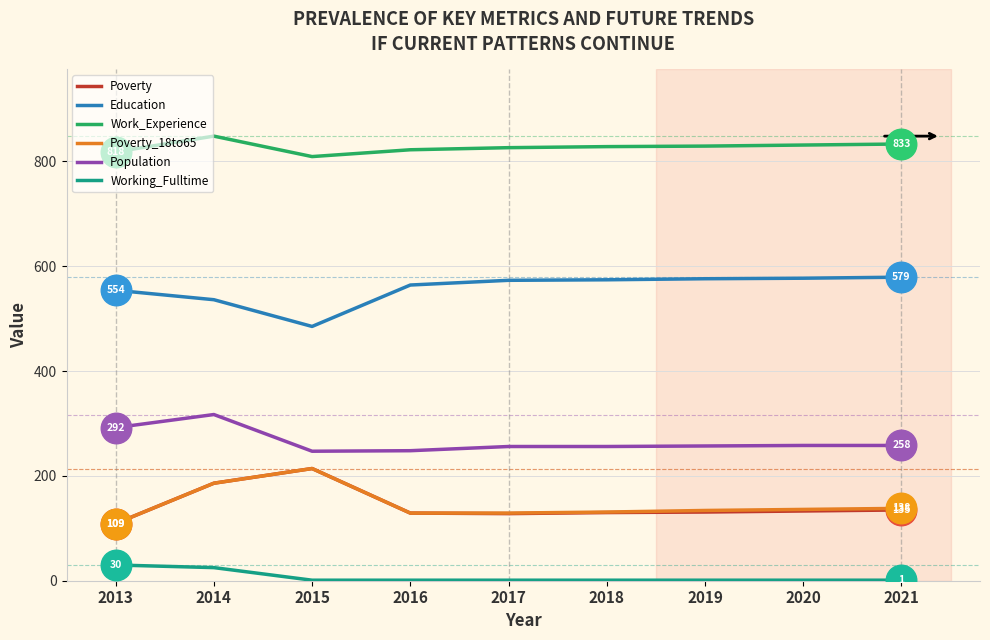

At which label does Poverty_18to65 reach its peak?

2015